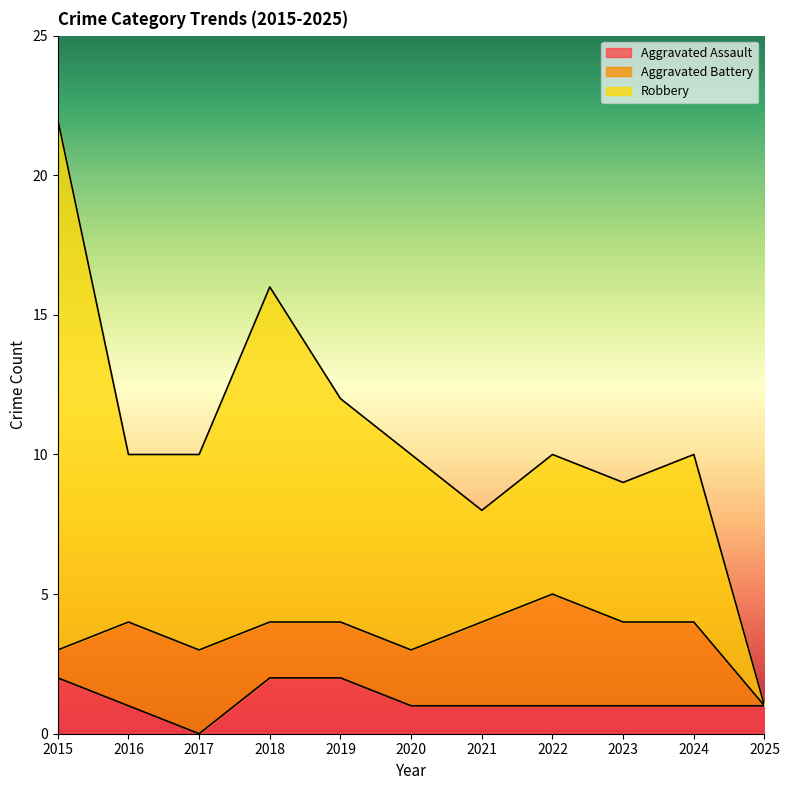

How many data points in Robbery are less than 6?

4